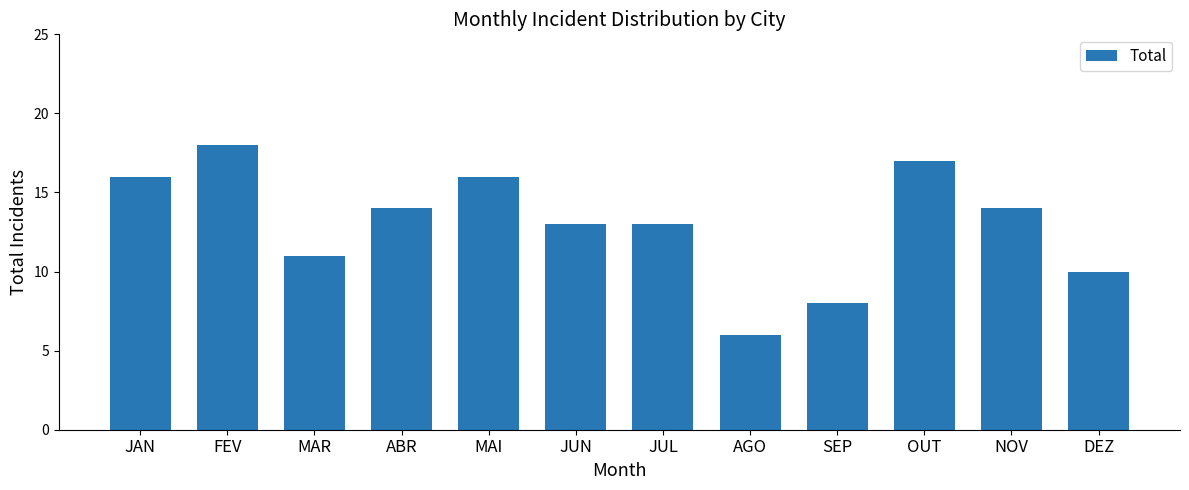

Which label corresponds to the largest value in the chart?

FEV